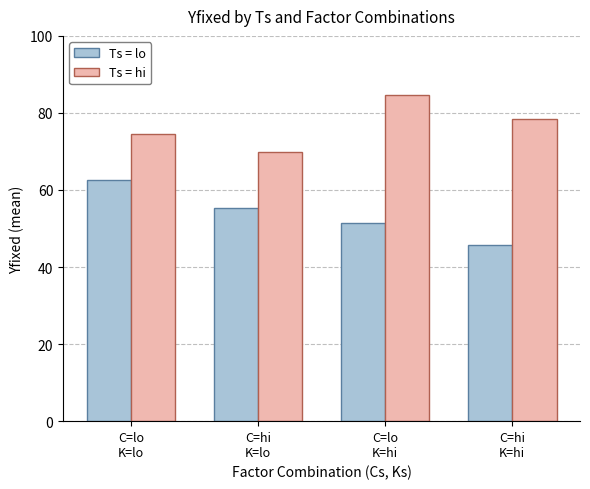

How many bars are there in each group?

2